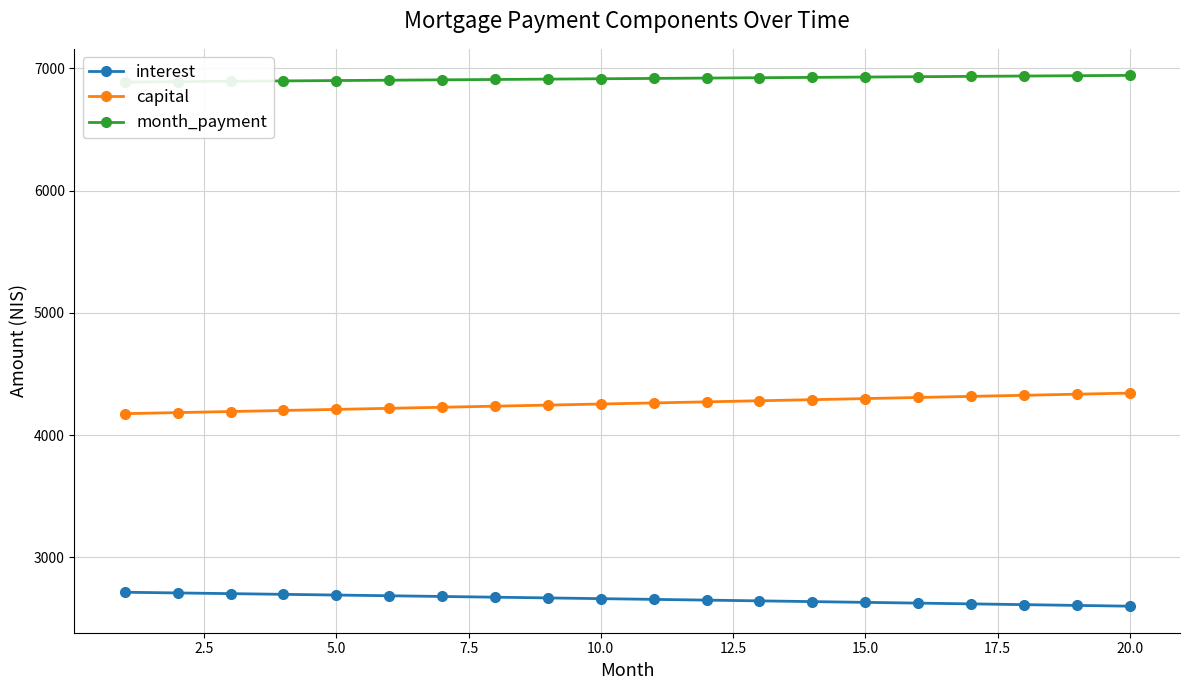

True or false: interest and capital cross at least once.

False